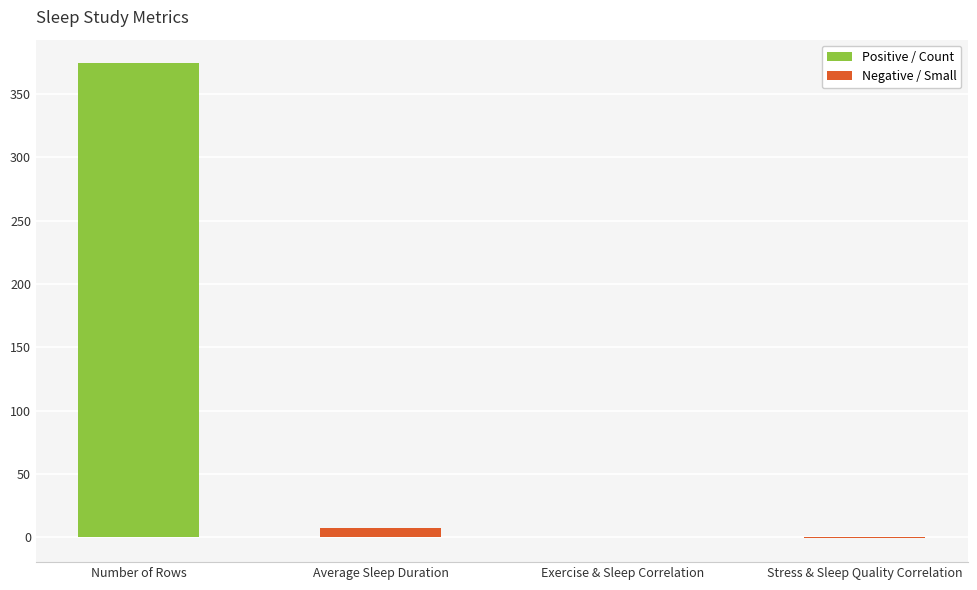

Which category has the highest value across all series?

Number of Rows